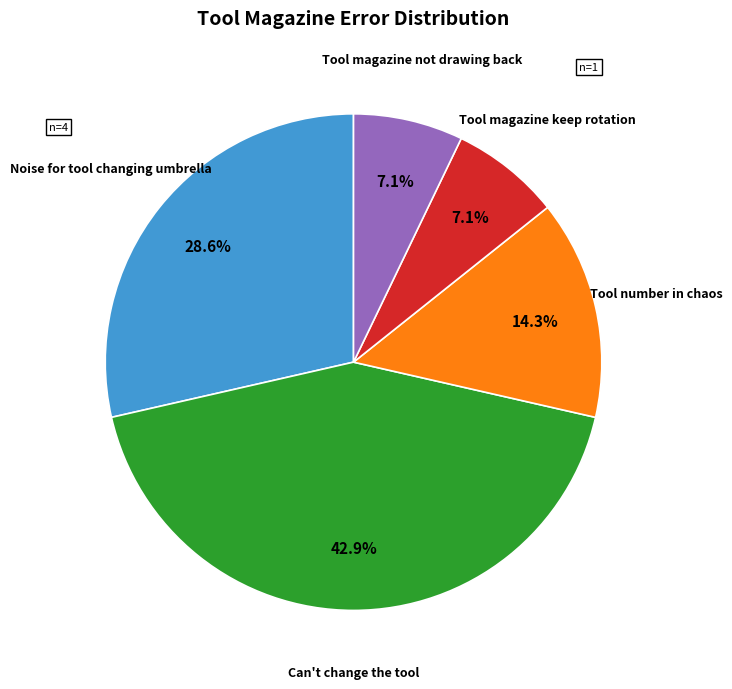

Does any single category account for the majority?

No